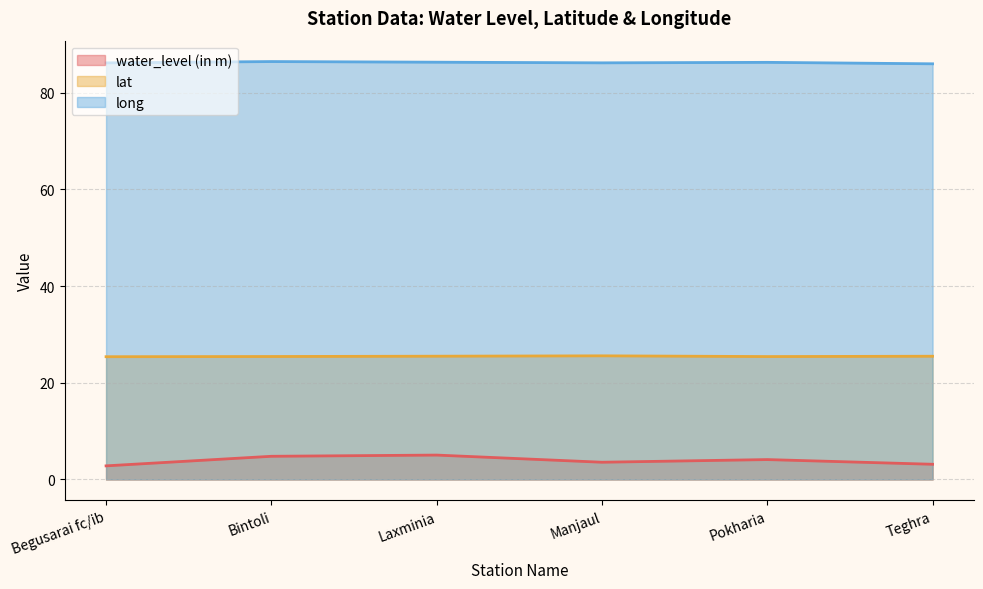

Reading left to right, what are all the values shown in this chart?

water_level (in m): Begusarai fc/ib=2.8	Bintoli=4.8	Laxminia=5.0	Manjaul=3.6	Pokharia=4.1	Teghra=3.1
lat: Begusarai fc/ib=25.4	Bintoli=25.4	Laxminia=25.5	Manjaul=25.6	Pokharia=25.4	Teghra=25.5
long: Begusarai fc/ib=86.1	Bintoli=86.4	Laxminia=86.3	Manjaul=86.1	Pokharia=86.2	Teghra=85.9